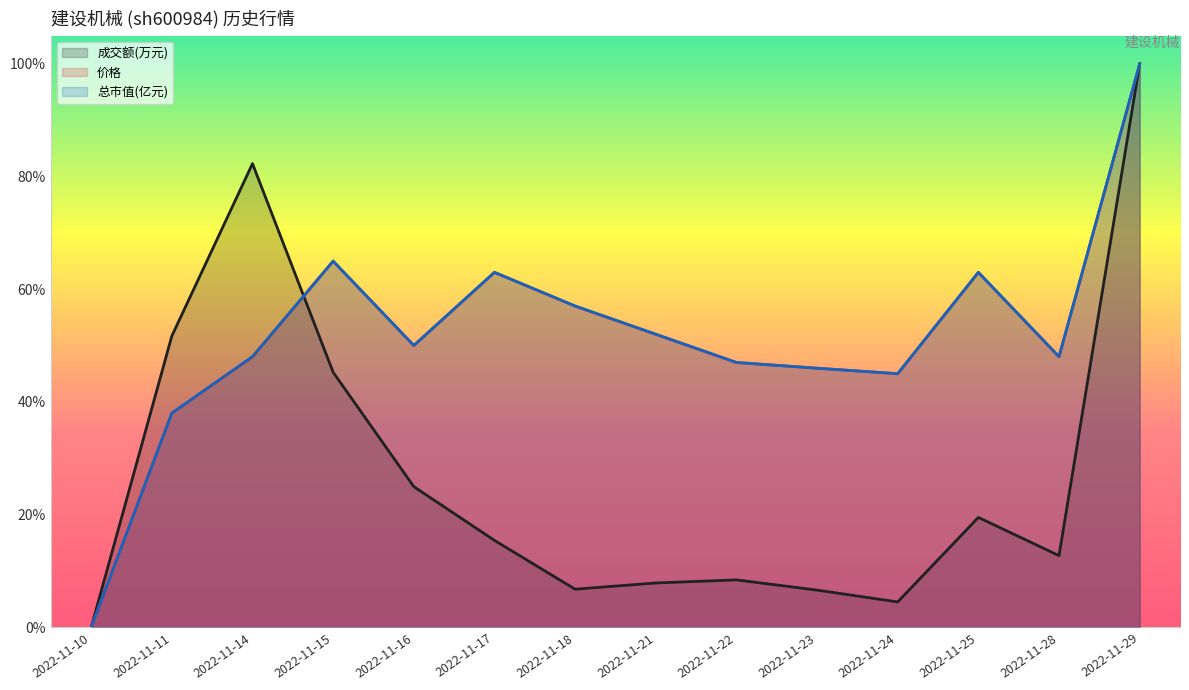

In 成交额(万元), how many points are higher than both neighbors (excluding endpoints)?

3